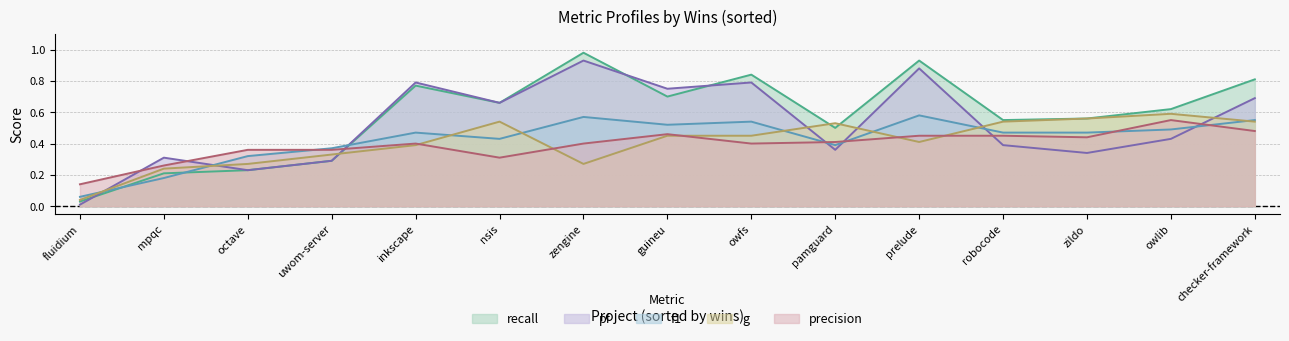

How many interior local peaks does the pf series have?

5